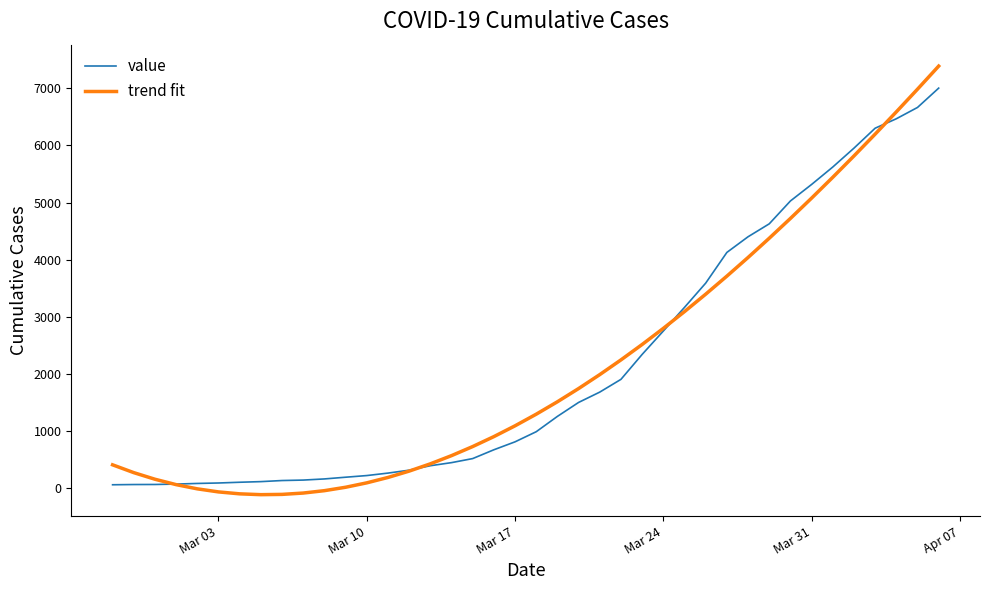

After their last crossing, which series has the higher values: value or trend fit?

trend fit